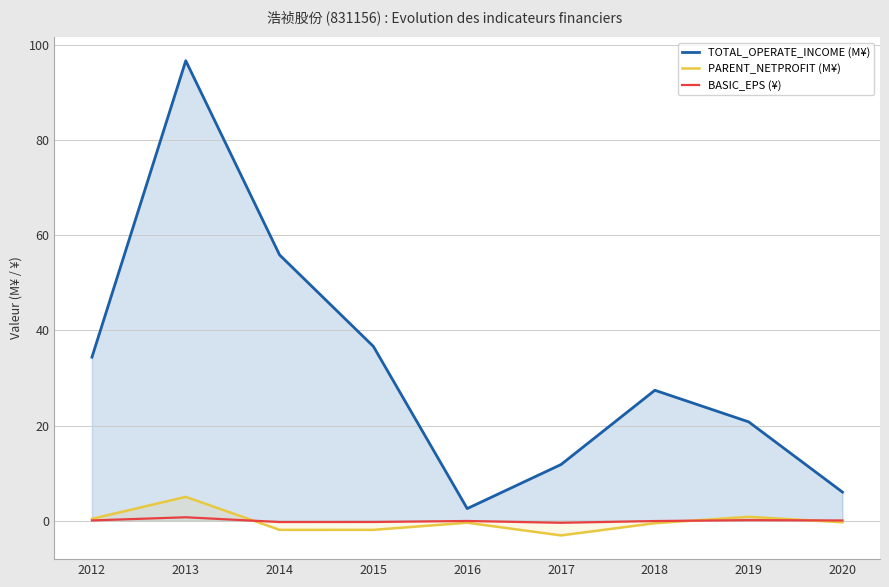

How many positive values does the PARENT_NETPROFIT (M¥) series have?

3